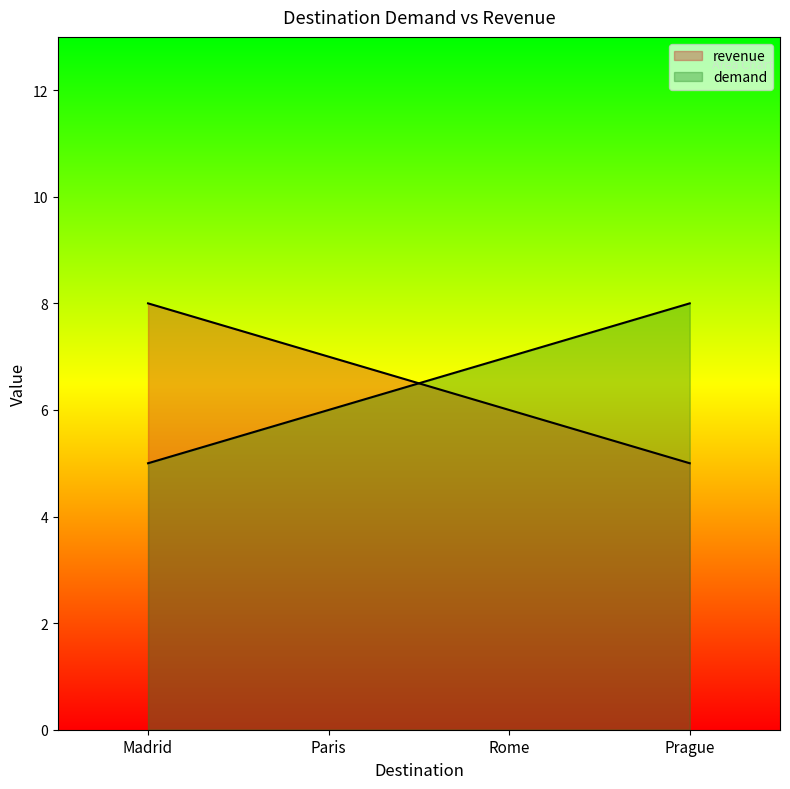

At which label is demand closest to 6?

Paris